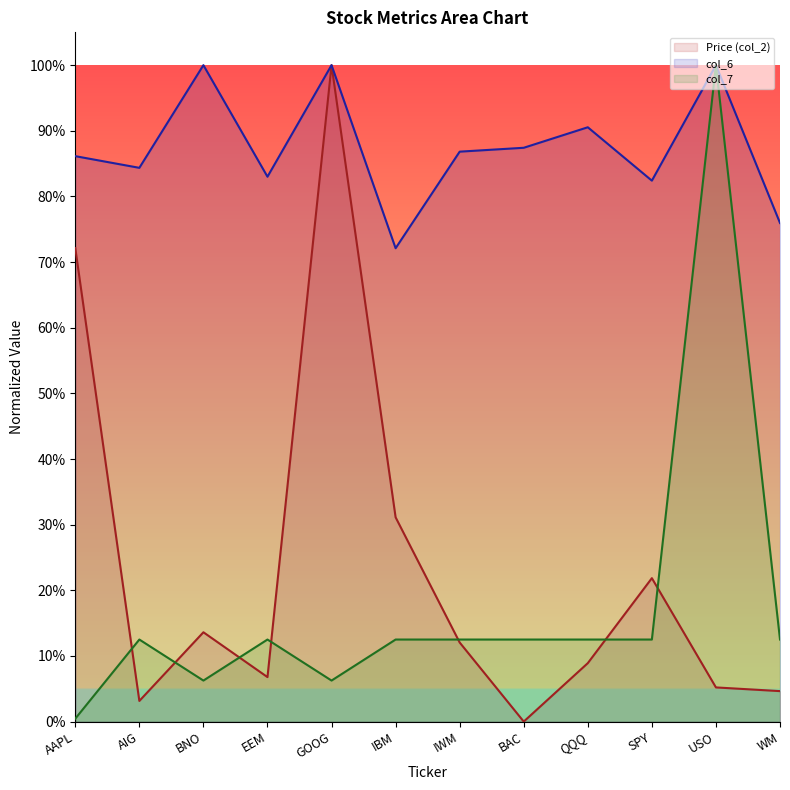

What is the sum of all col_7 values?

2.1